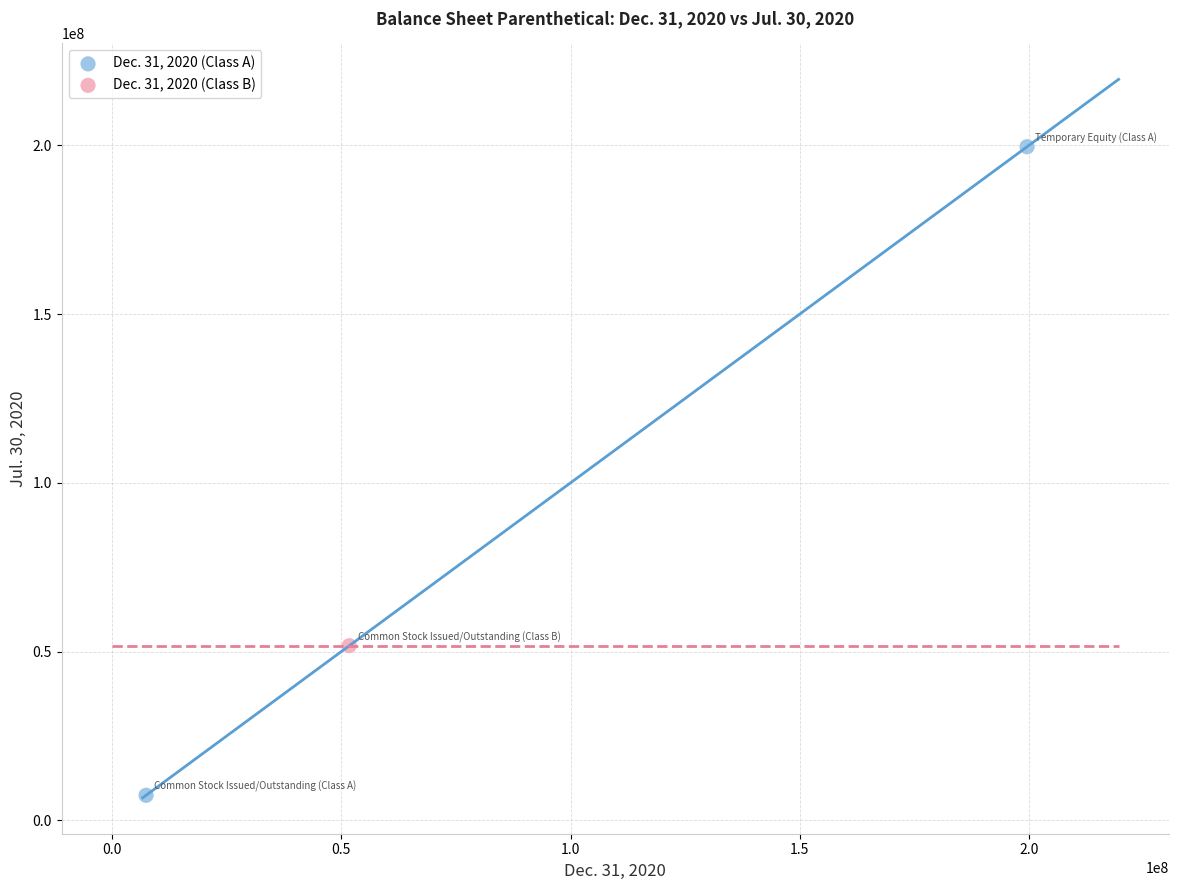

What are all the series names shown in the legend?

Dec. 31, 2020 (Class A), Dec. 31, 2020 (Class B)